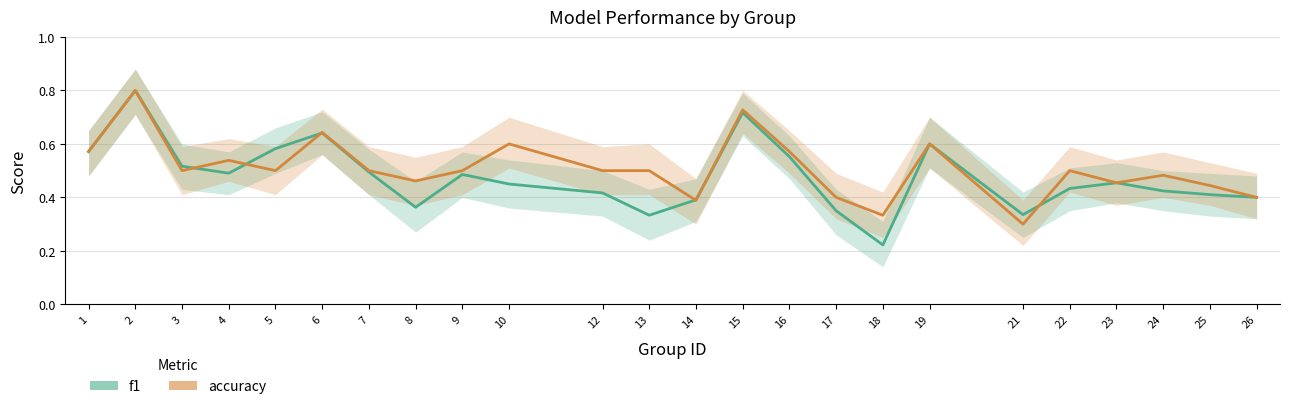

What is the value of the accuracy point at the 9th from the left?

0.5